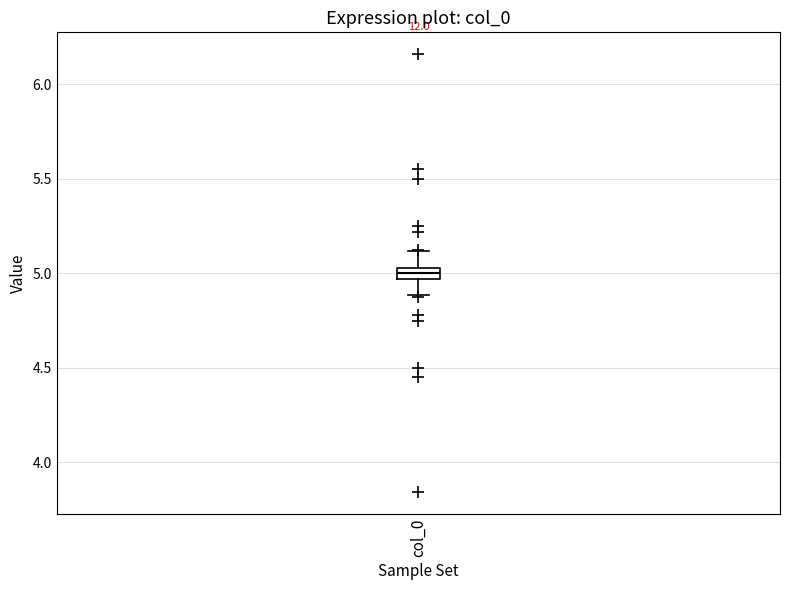

Where does the median line of the box for col_0 sit on the y-axis? The values are not printed on the chart, so give them approximately, as read against the axis.

5.00